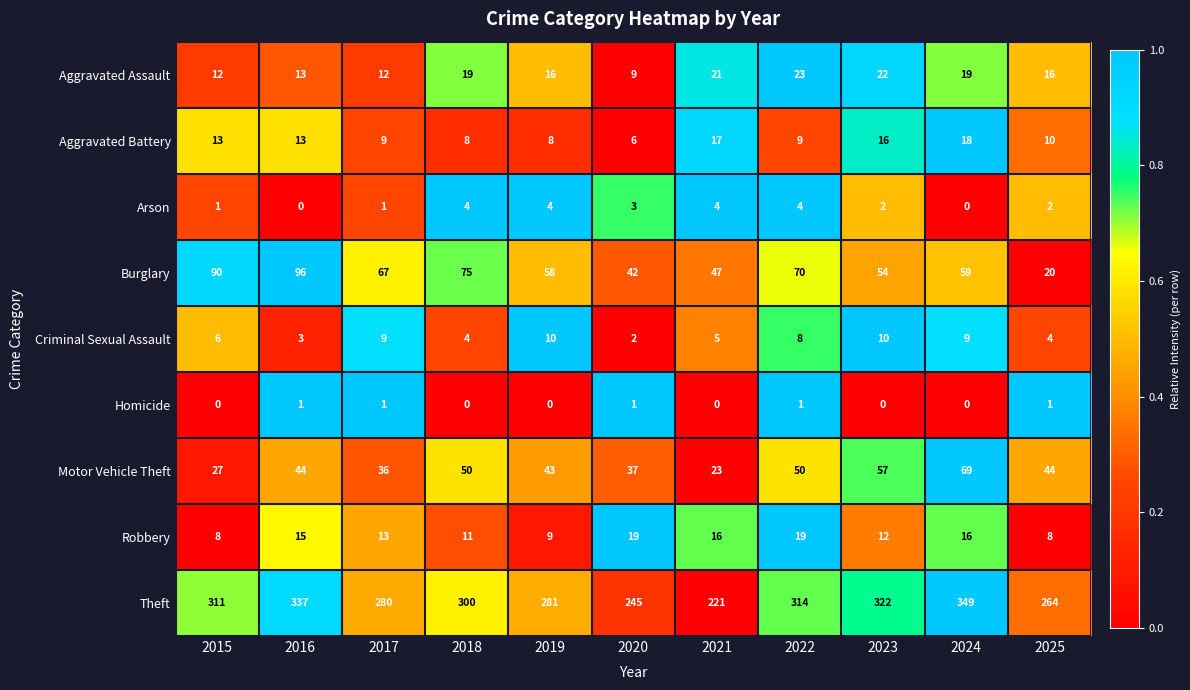

Where is Criminal Sexual Assault nearest to the value 6?

2015